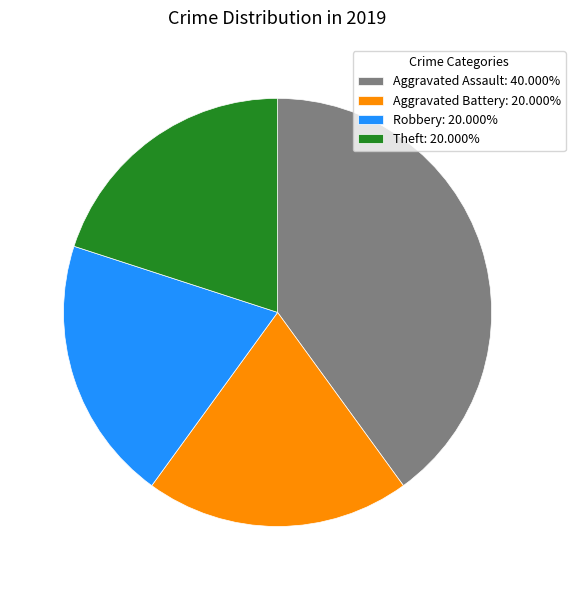

How many slices are in this pie chart?

4